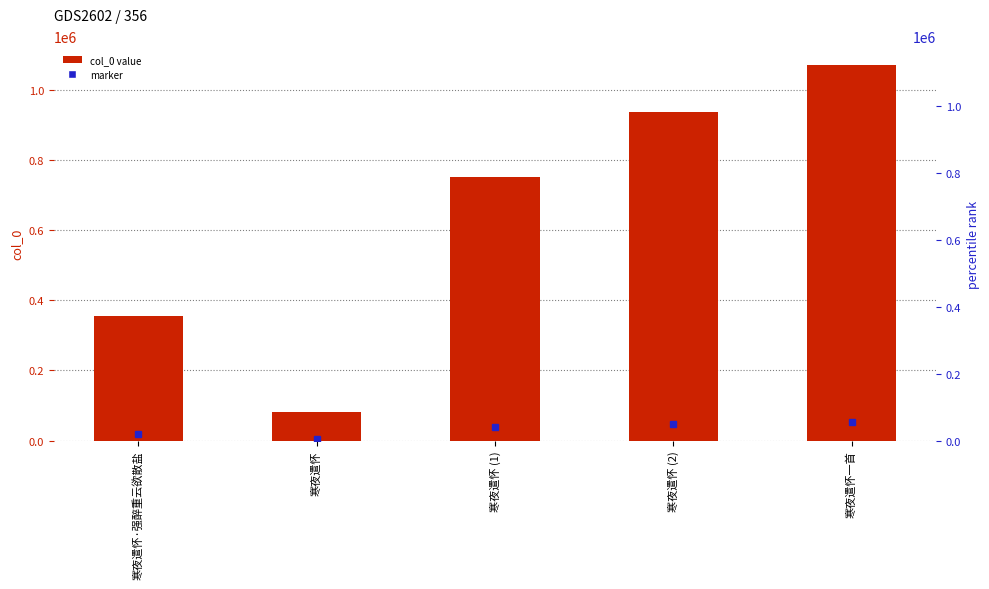

What is the sum of all values?

3196174